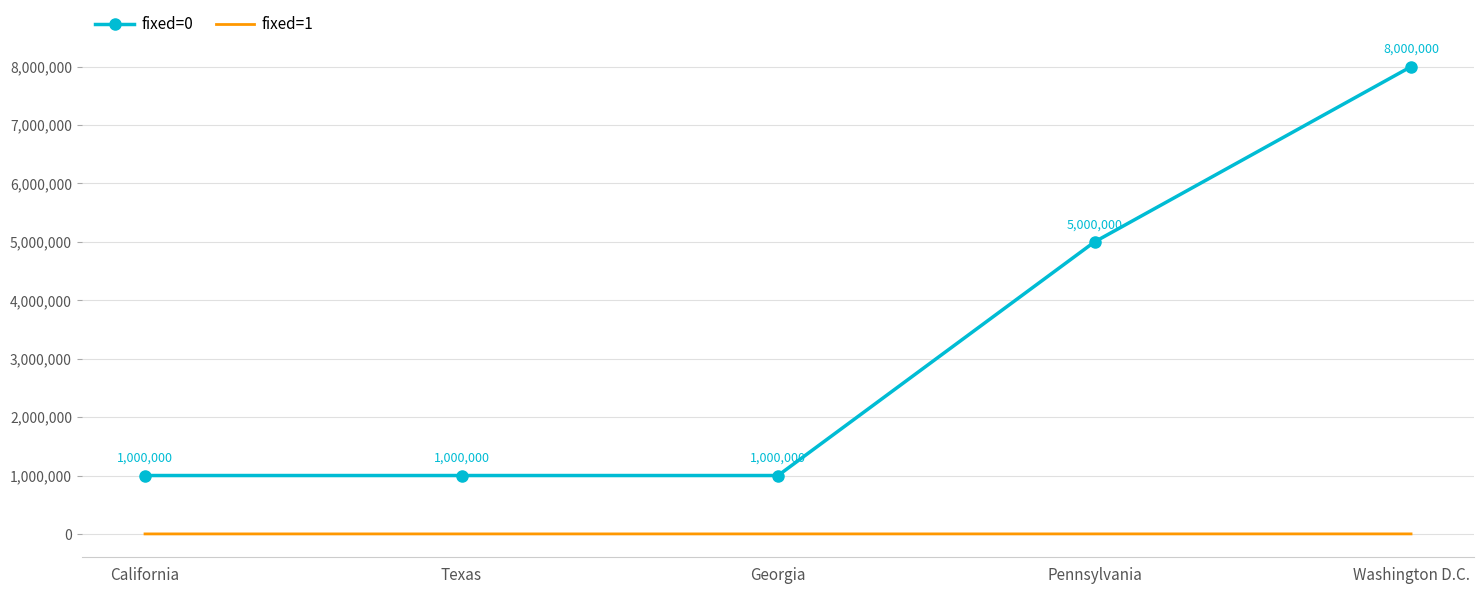

Where is fixed=0 nearest to the value 4500000?

Pennsylvania